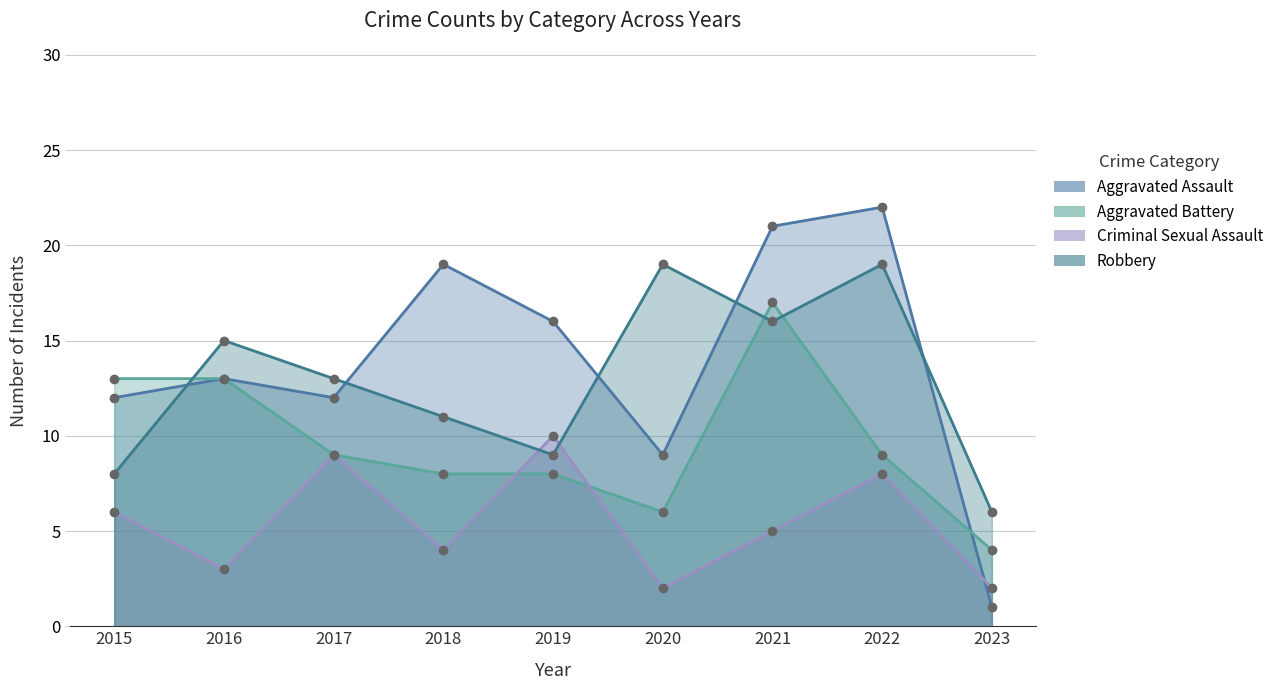

Is the value of Aggravated Battery at 2021 greater than the value of Aggravated Assault at 2016?

Yes